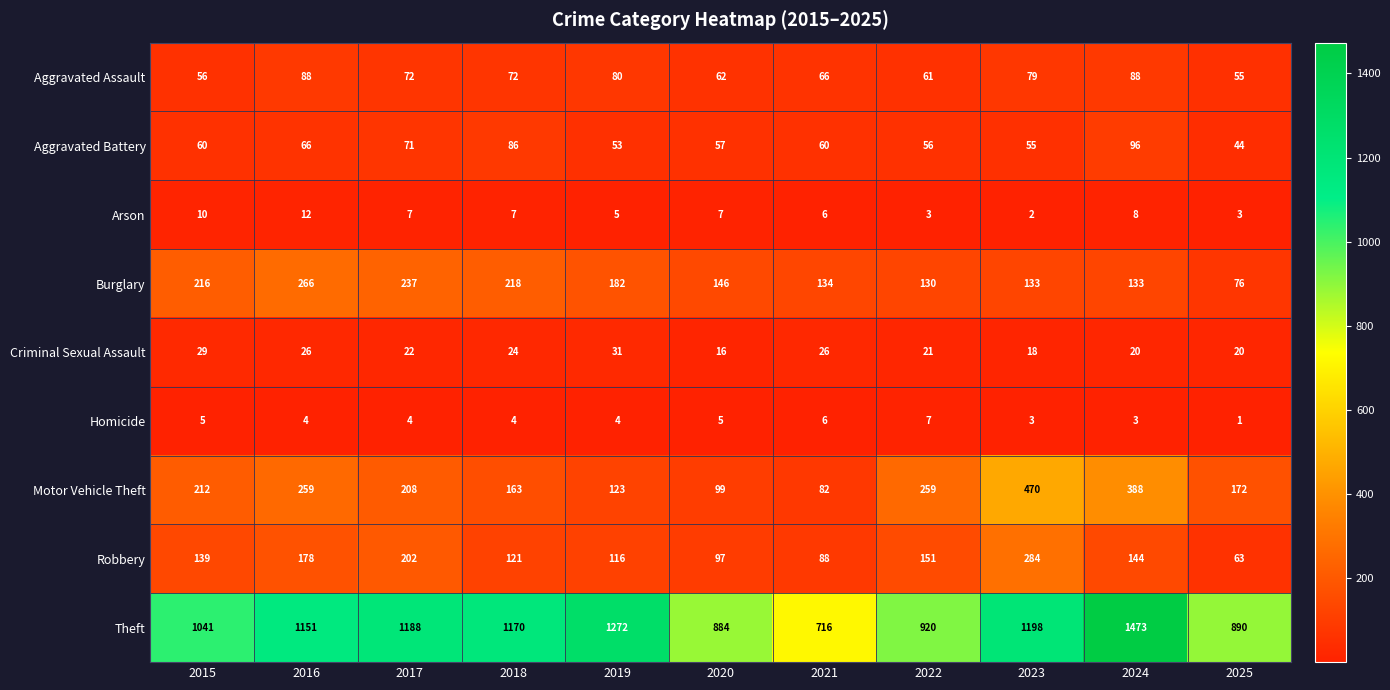

Which series changed the most between 2021 and 2022?

Theft